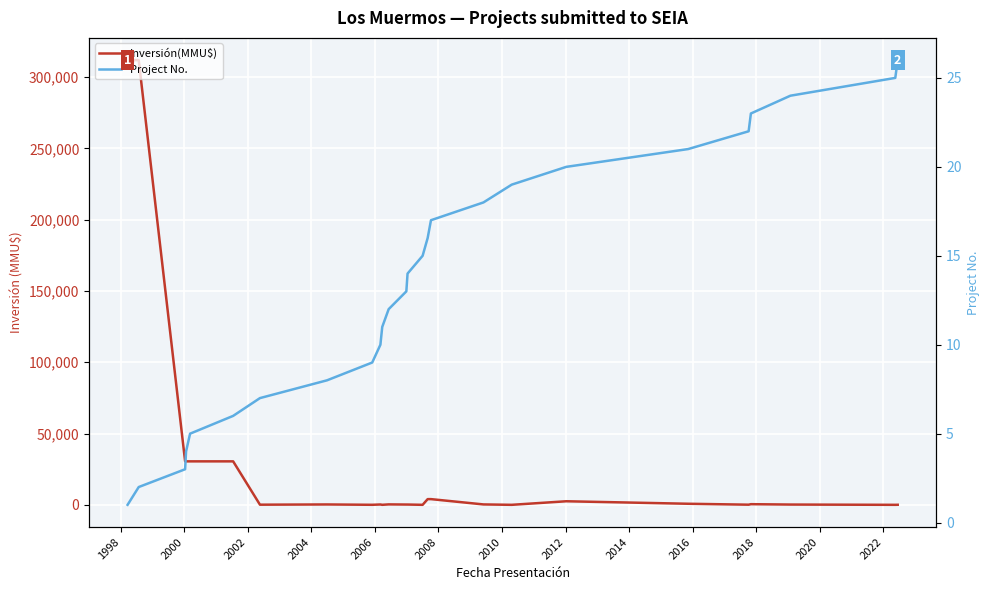

Which series has the largest Y range (max minus min)?

Inversión(MMU$)